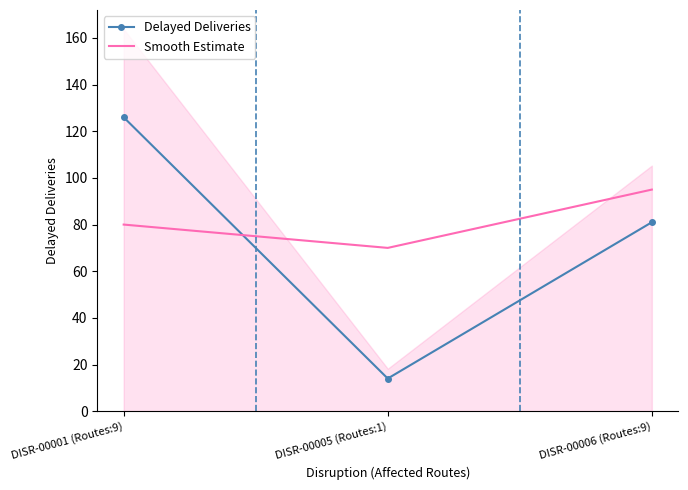

The value of Smooth Estimate at DISR-00001 (Routes:9) is 113. True or false?

False